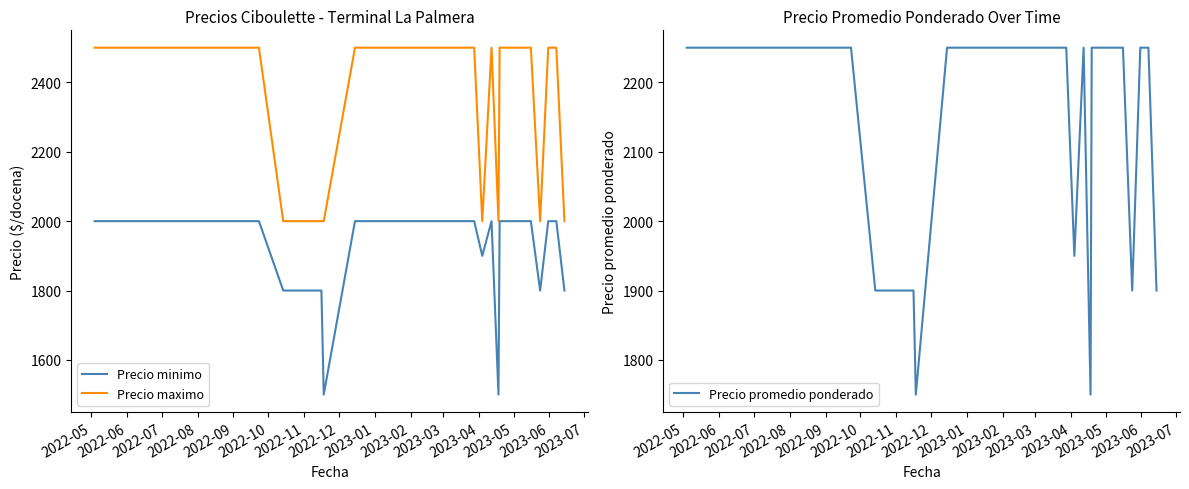

True or false: Precio maximo and Precio minimo cross at least once.

False